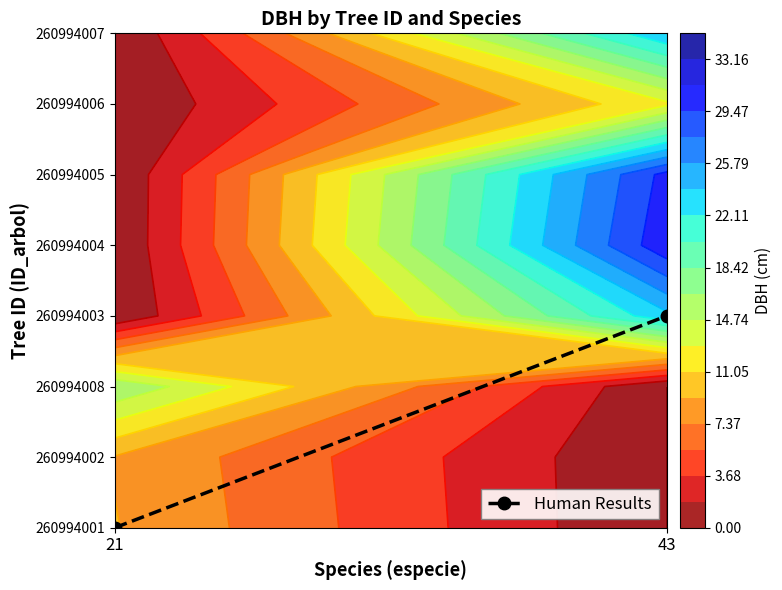

What is the sum of all values?

3